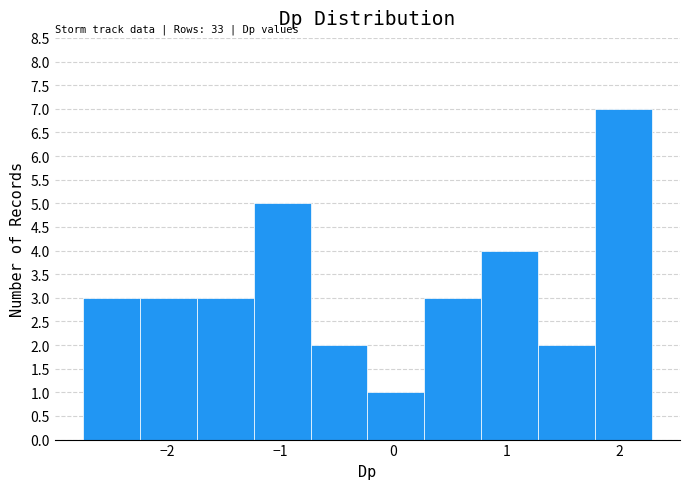

Over which range of the x-axis is the bar tallest?

1.8 to 2.3